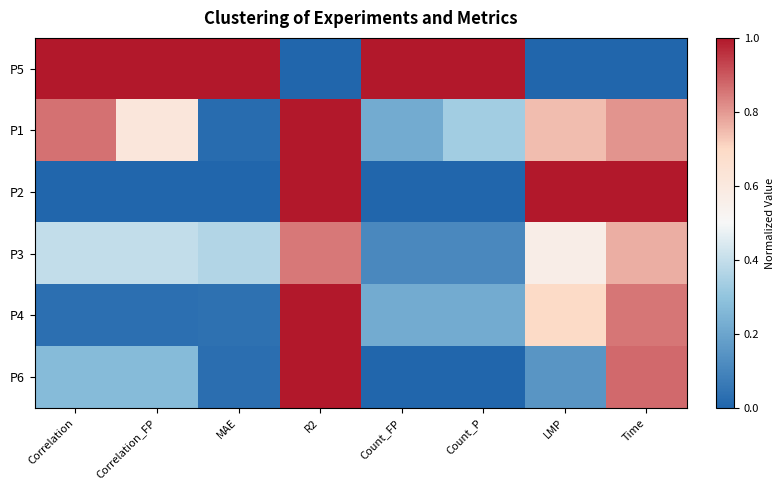

At which category does the chart reach its peak across all series?

Correlation